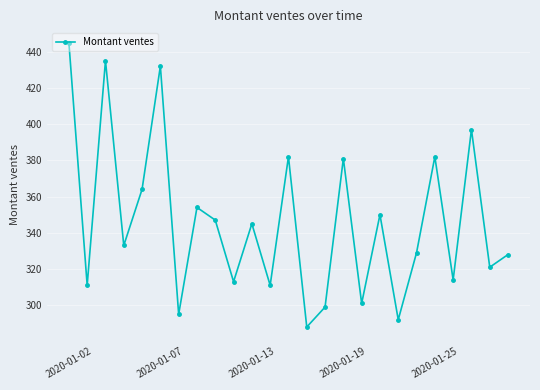

How many lines are shown in the chart?

1